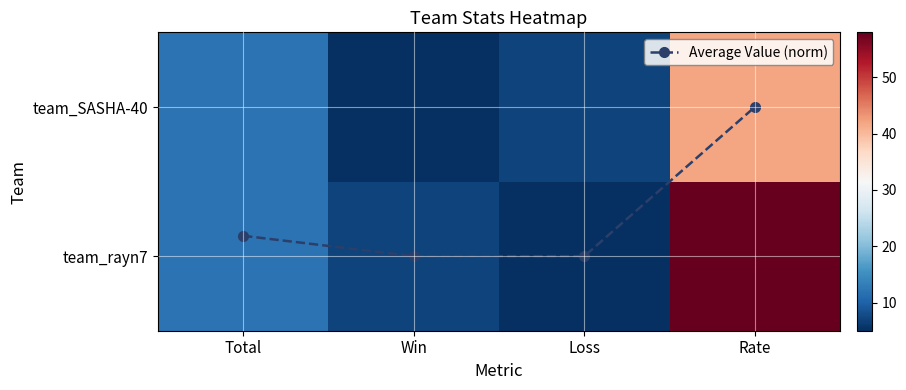

Which category has the highest value in the Average Value (norm) series?

Rate